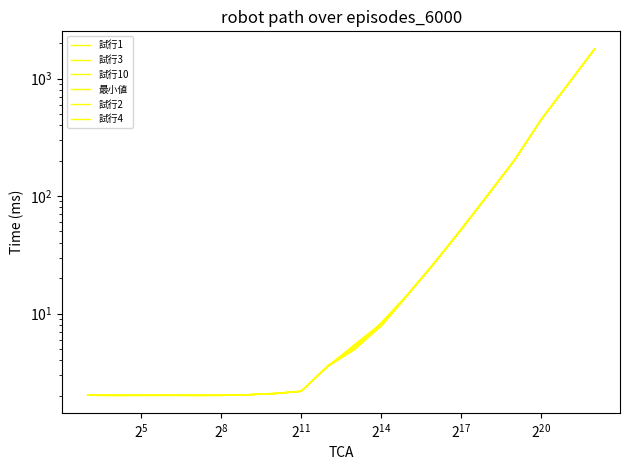

Between which two adjacent categories do 試行1 and 試行2 first intersect?

$\mathdefault{2^{14}}$ and $\mathdefault{2^{17}}$